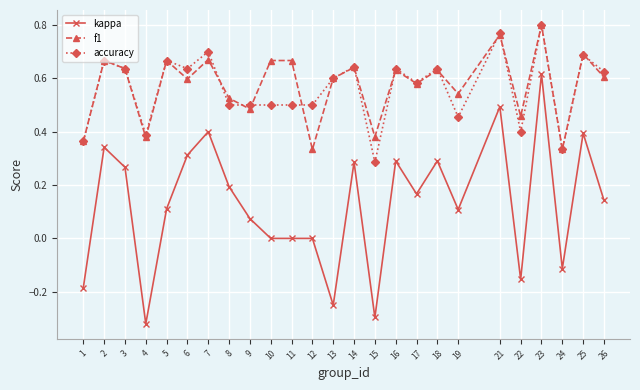

How many categories are shown in the chart?

25